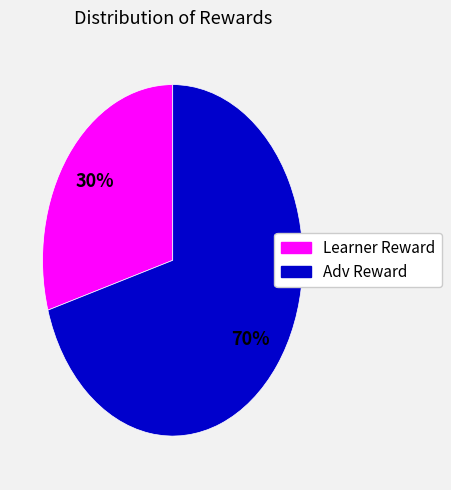

Is it true that Learner Reward is 20% of the pie?

False